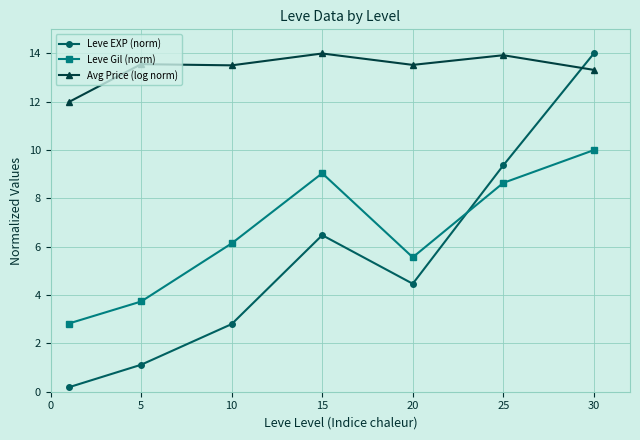

What is the greatest value displayed?

14.0